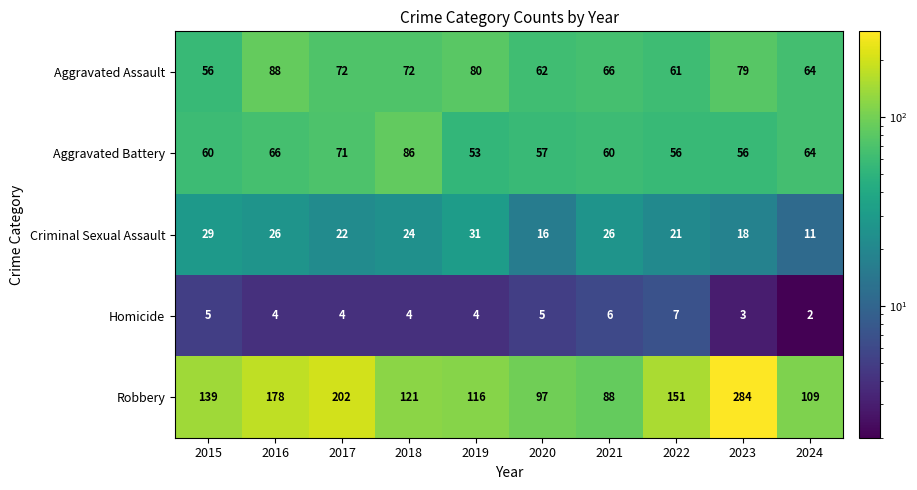

The Homicide series shows 4 at 2017. True or false?

True